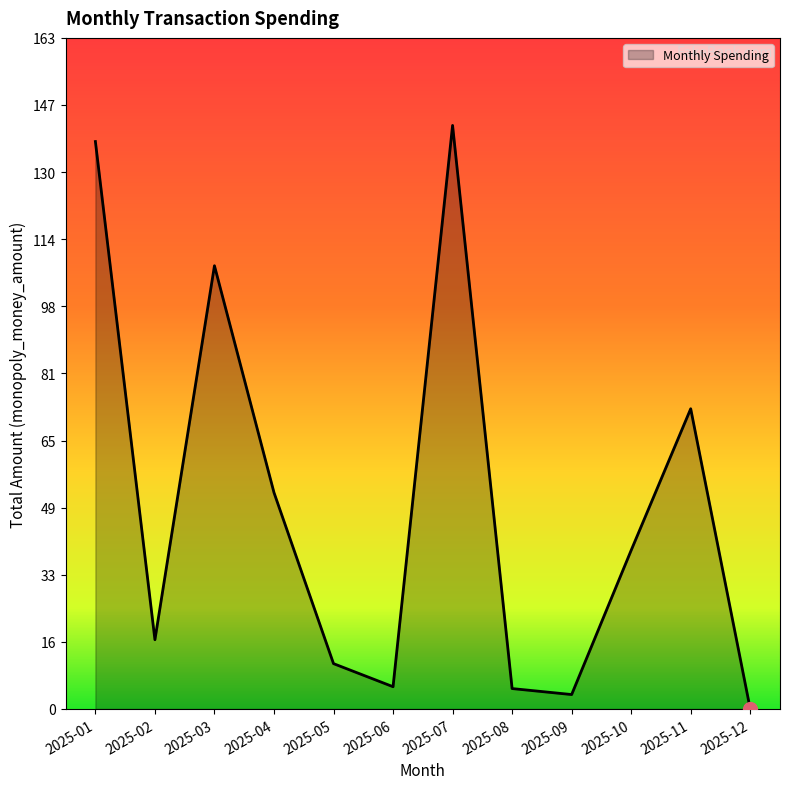

What is the average value?

49.4